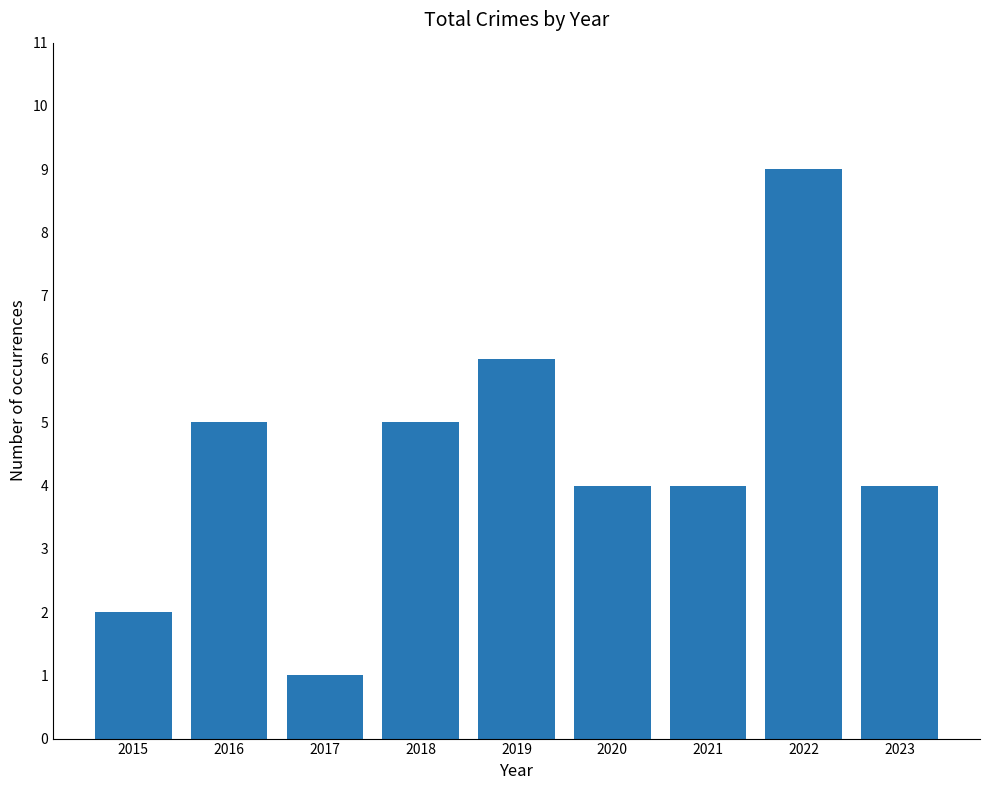

Read the value at 2021.

4